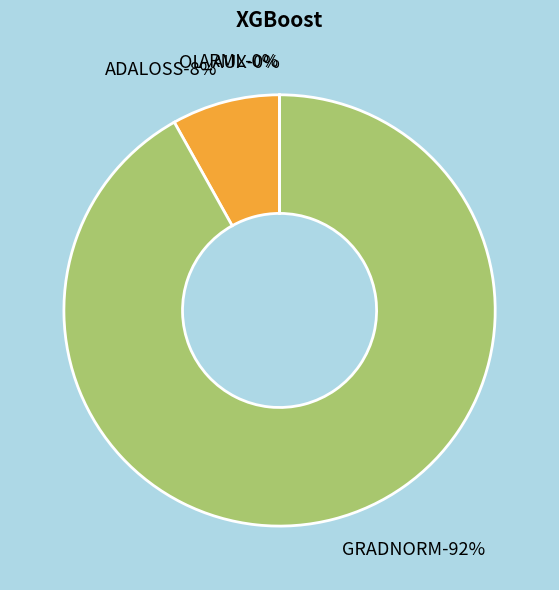

Count the number of slices in the pie.

4